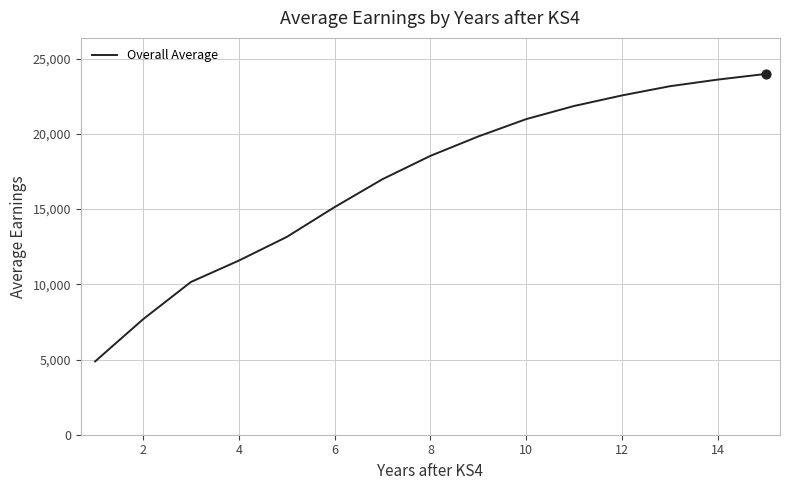

What is the greatest value displayed?

23983